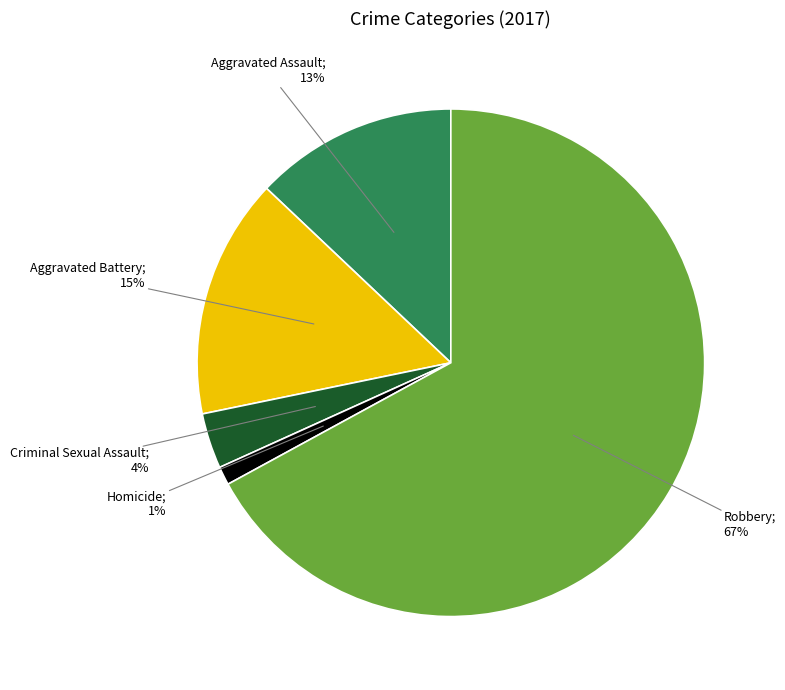

Is there a majority slice in this chart?

Yes